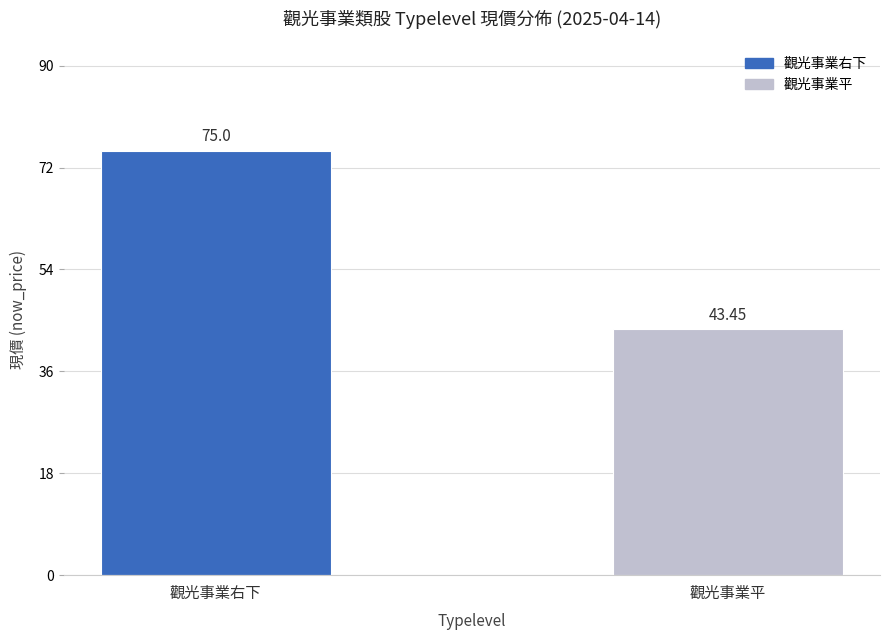

Approximately how many times larger is the value at 觀光事業右下 compared to 觀光事業平?

1.7